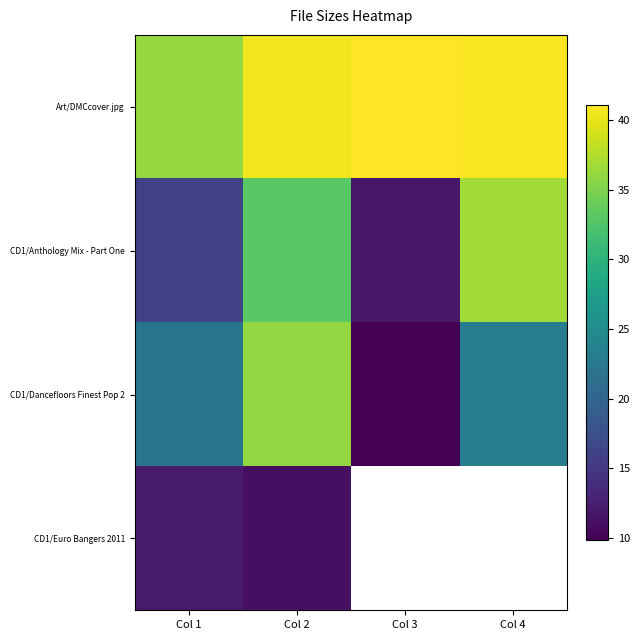

Where is Art/DMCcover.jpg nearest to the value 38?

Col 1